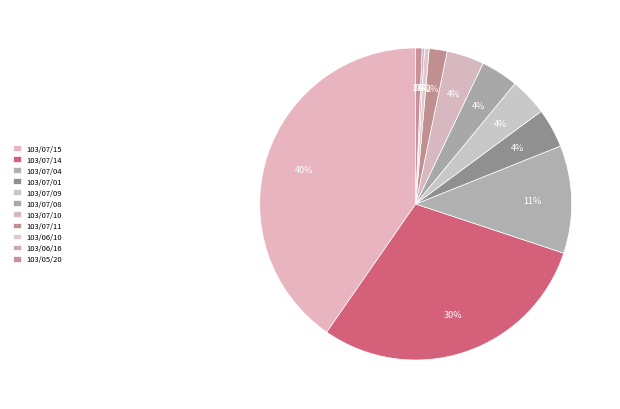

How many segments does this pie chart have?

11